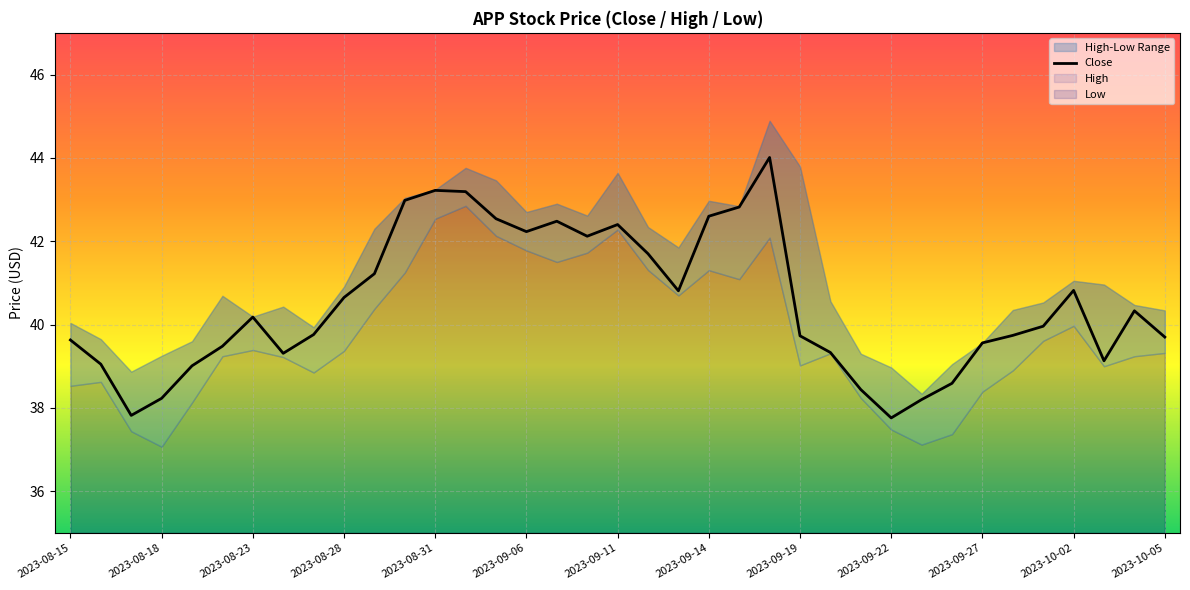

What is the sum of the values at 2023-10-05 and 13?

86.4